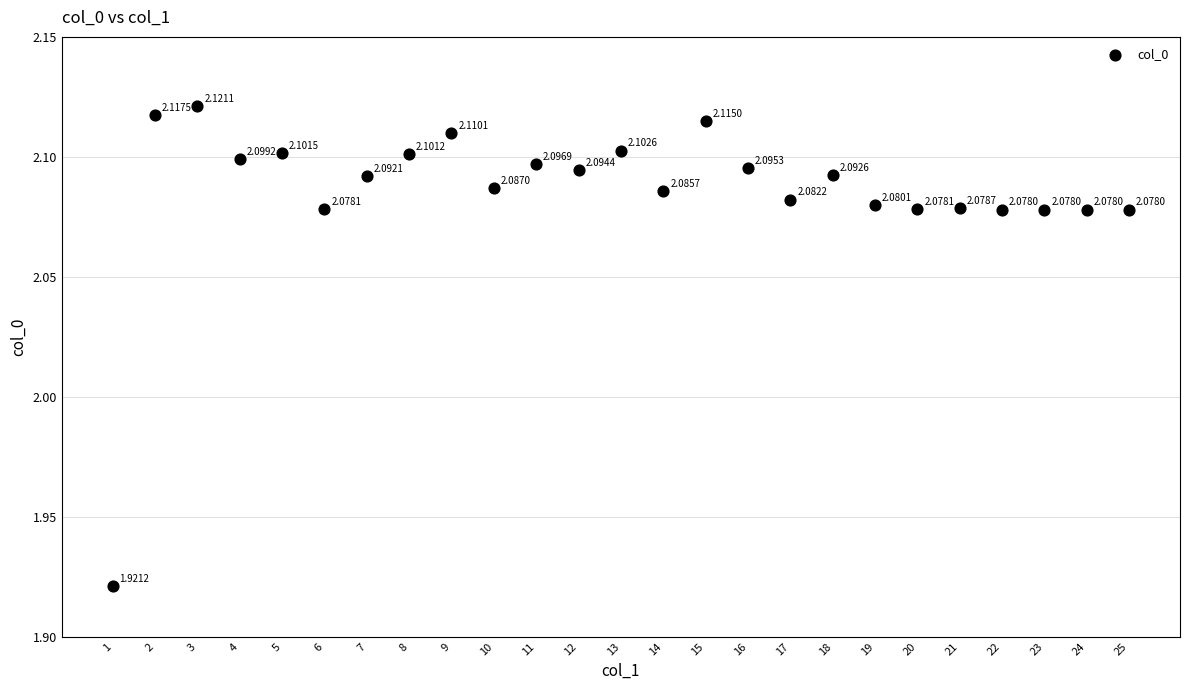

How many data points are displayed?

25